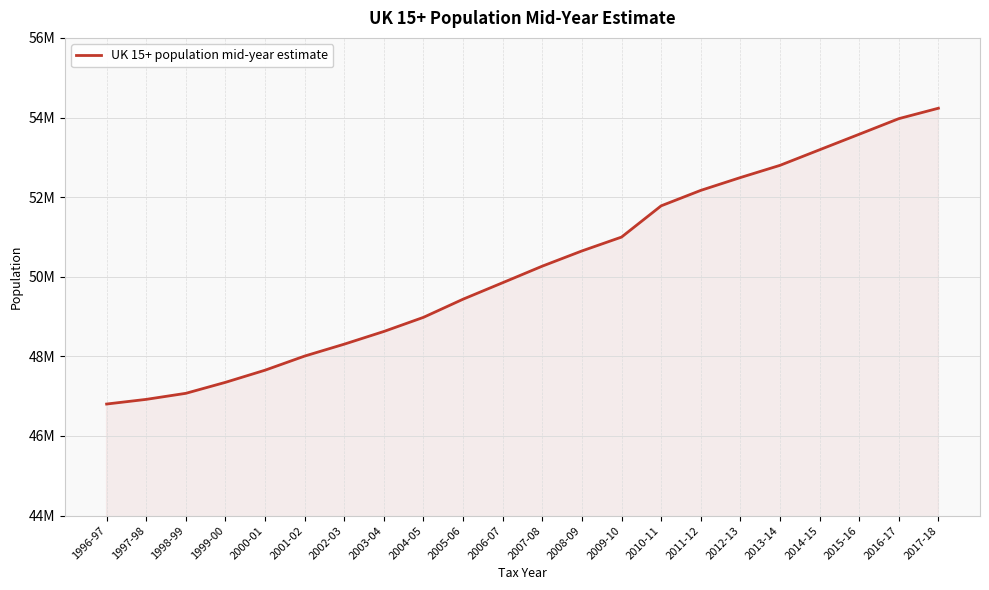

Is this an area chart (filled region under the line)?

Yes